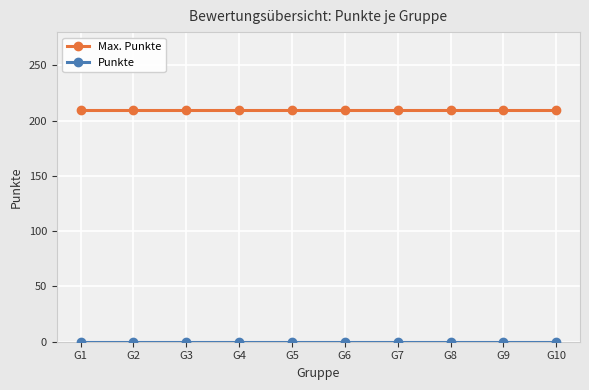

What is the difference between the highest and lowest values at G1?

210